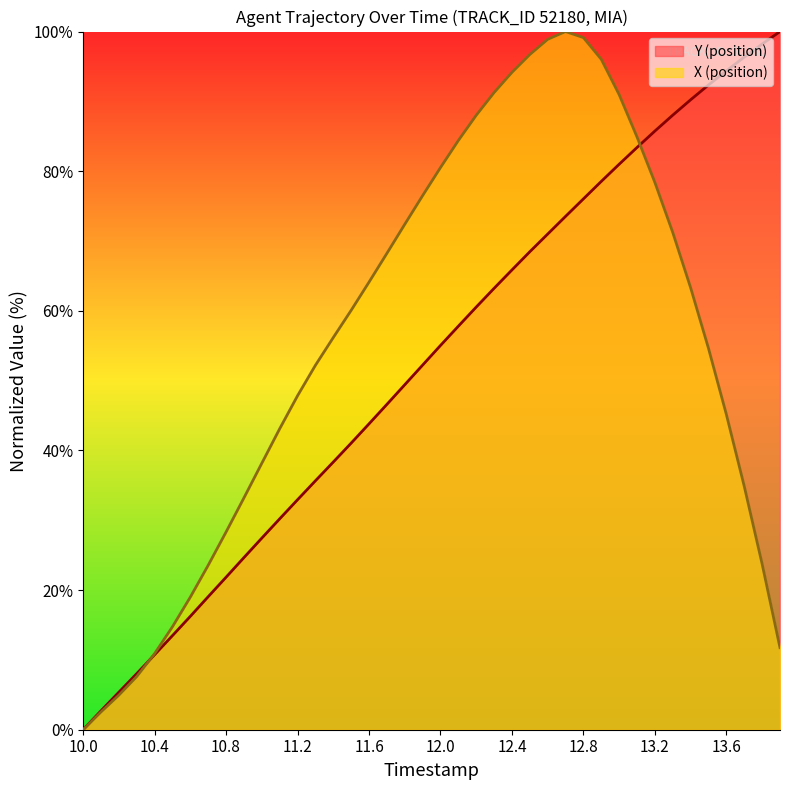

Rank the series at 13.6 from highest to lowest value.

Y (position), X (position)